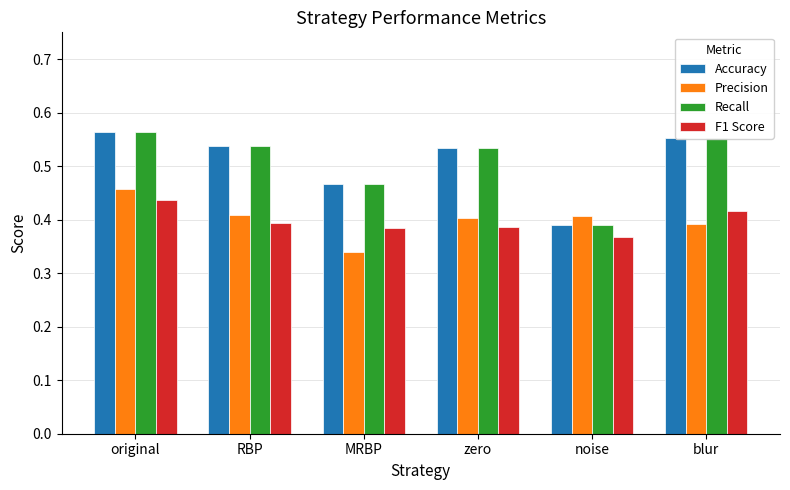

True or false: F1 Score has a value of 0.4 at zero.

True